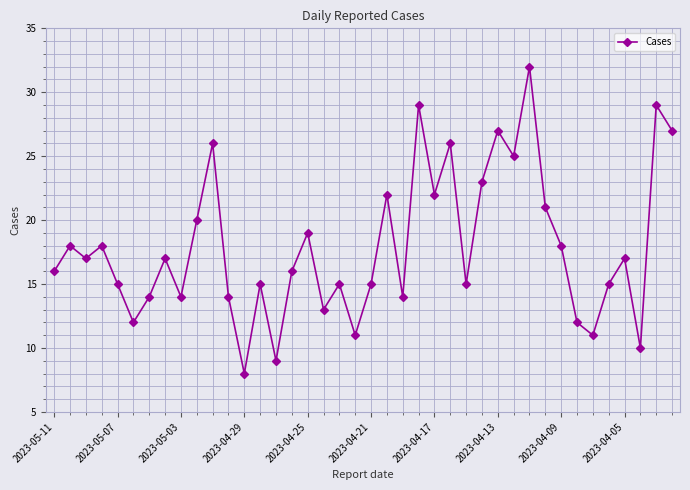

What is the sum of all values?

717